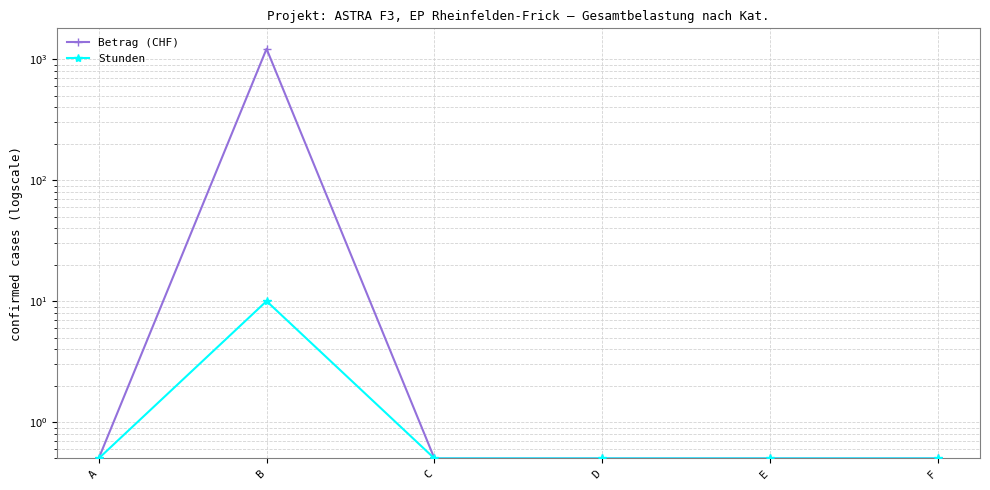

How many lines are shown in the chart?

2